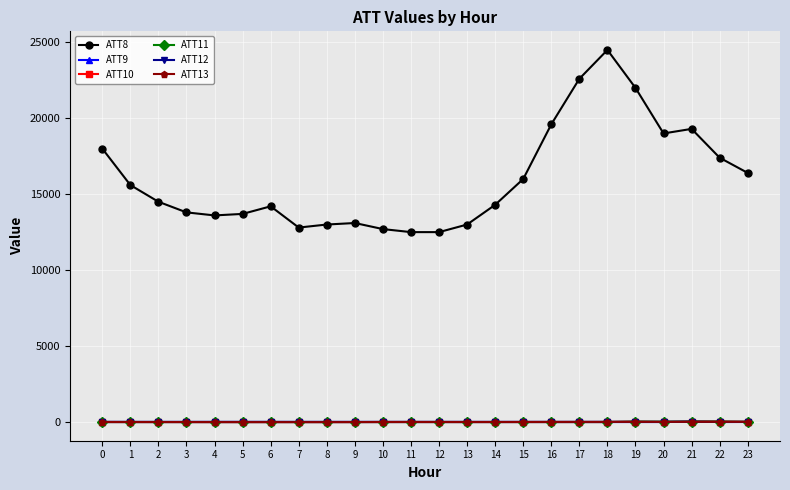

How many data points in ATT12 are above 4?

14